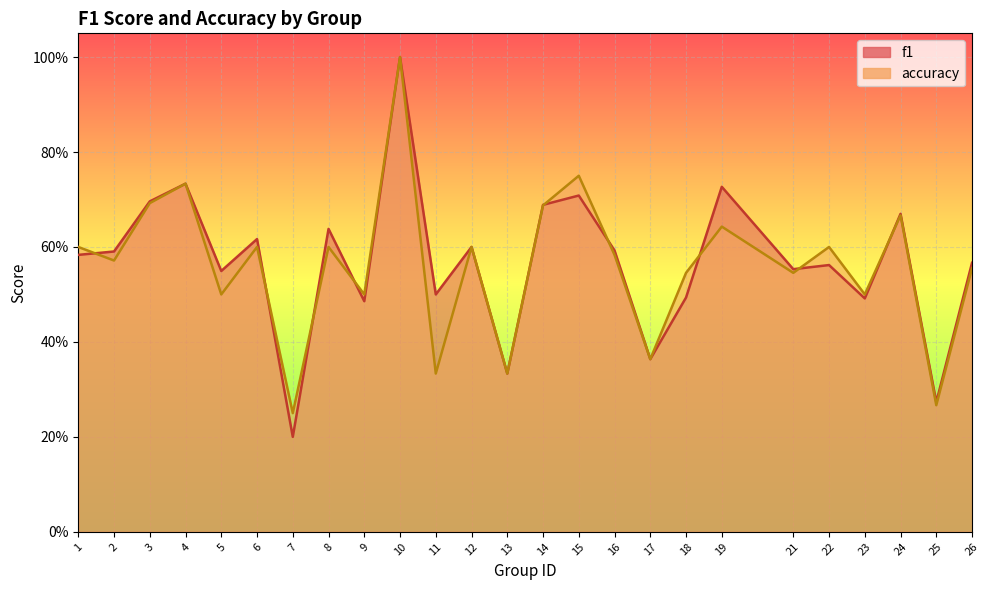

List the labels in order of f1 value, smallest first.

7, 25, 13, 17, 9, 23, 18, 11, 5, 21, 22, 26, 1, 2, 16, 12, 6, 8, 24, 14, 3, 15, 19, 4, 10